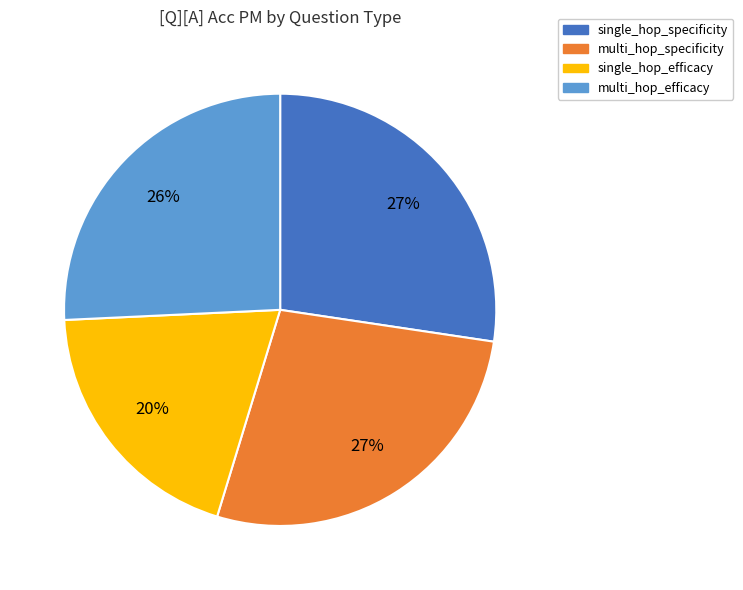

Between multi_hop_specificity and multi_hop_efficacy, which is larger?

multi_hop_specificity